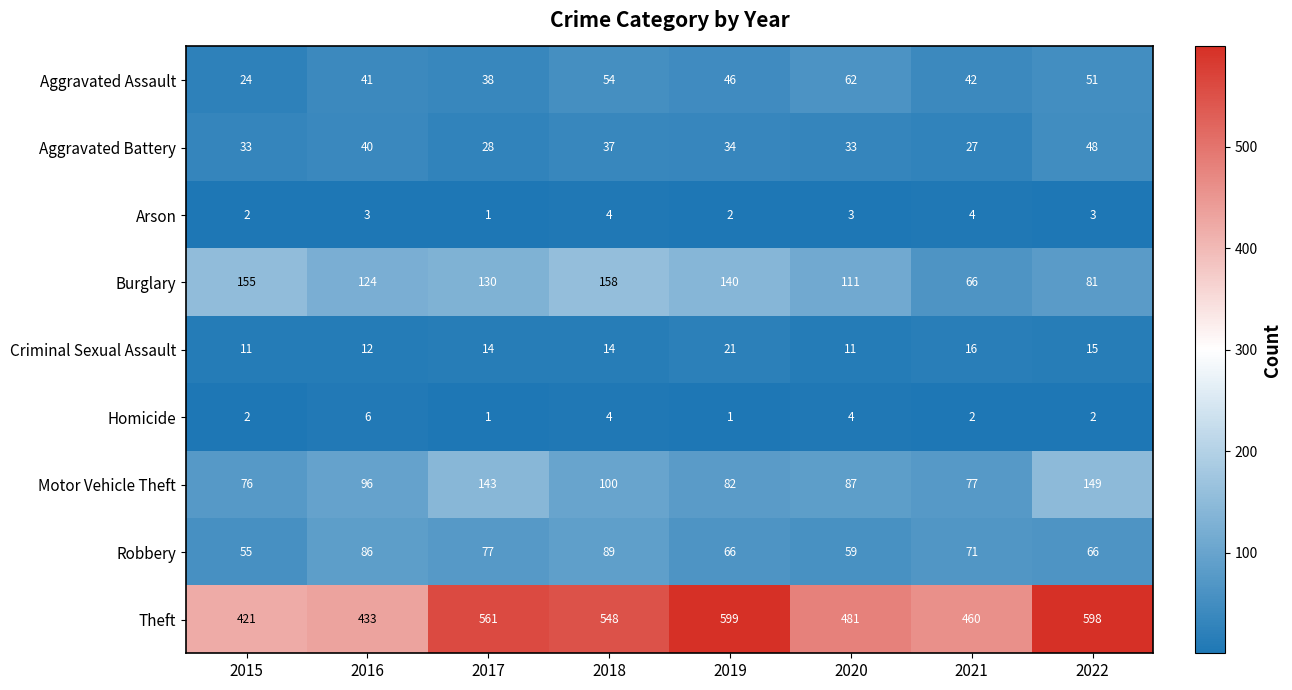

Read the Criminal Sexual Assault value at 2017, to the nearest 5.

15